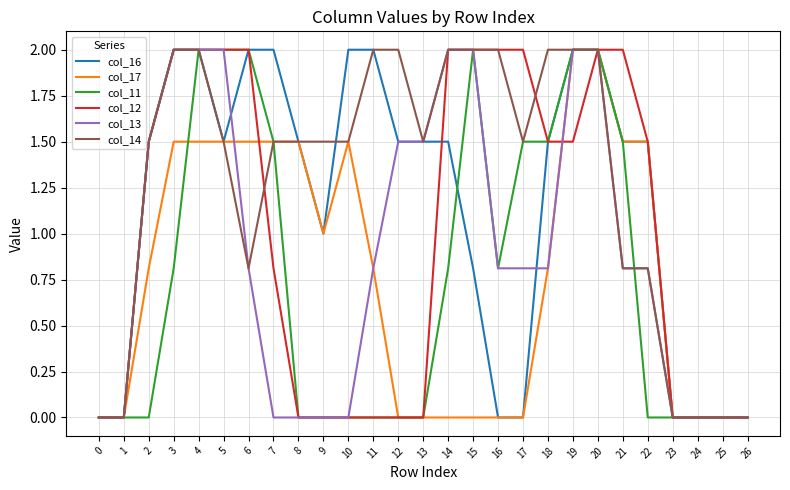

What is the difference between the col_16 values at 1 and 11?

2.0